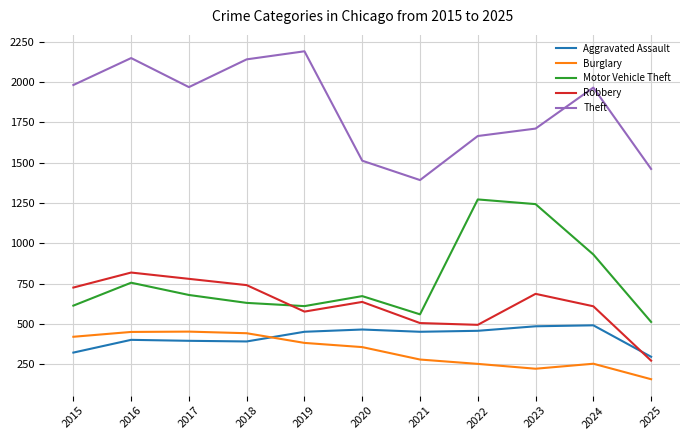

Is it true that Motor Vehicle Theft equals 299 at 2015?

False